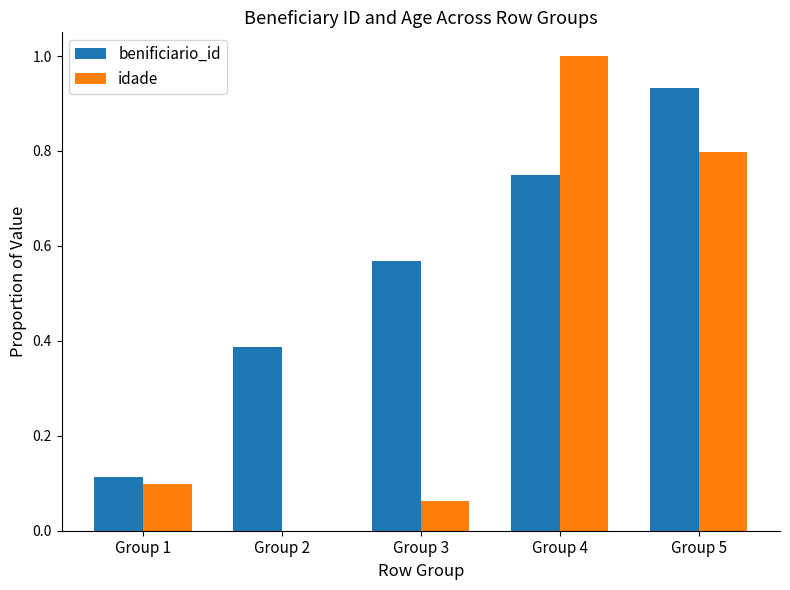

Count the number of data series in this chart.

2